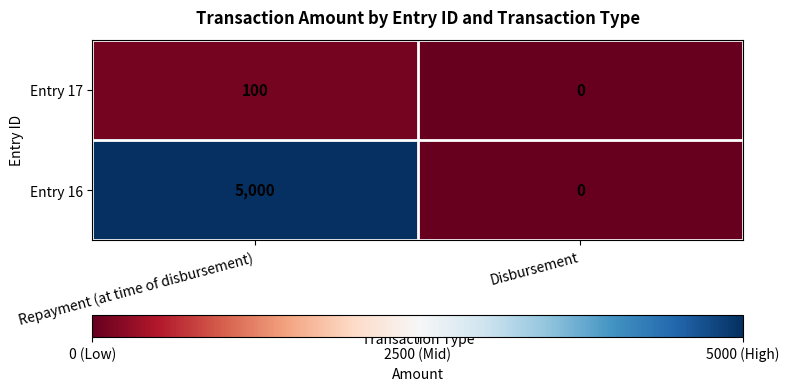

What is the sum of the Entry 17 values at Disbursement and Repayment (at time of disbursement)?

100